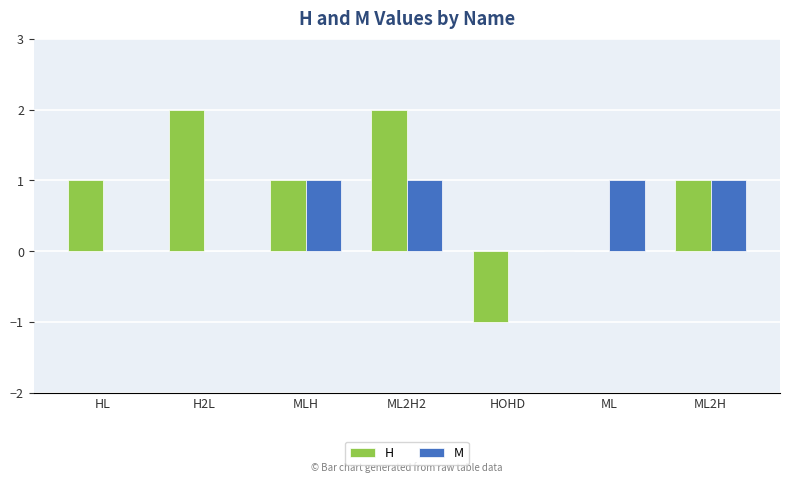

True or false: H has a value of 2 at ML2H2.

True